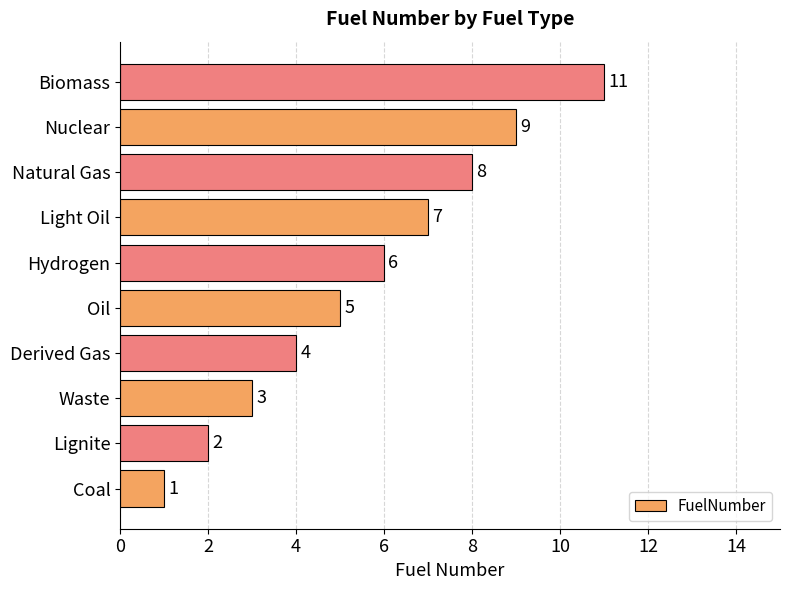

Rank the categories by value from lowest to highest.

Coal, Lignite, Waste, Derived Gas, Oil, Hydrogen, Light Oil, Natural Gas, Nuclear, Biomass